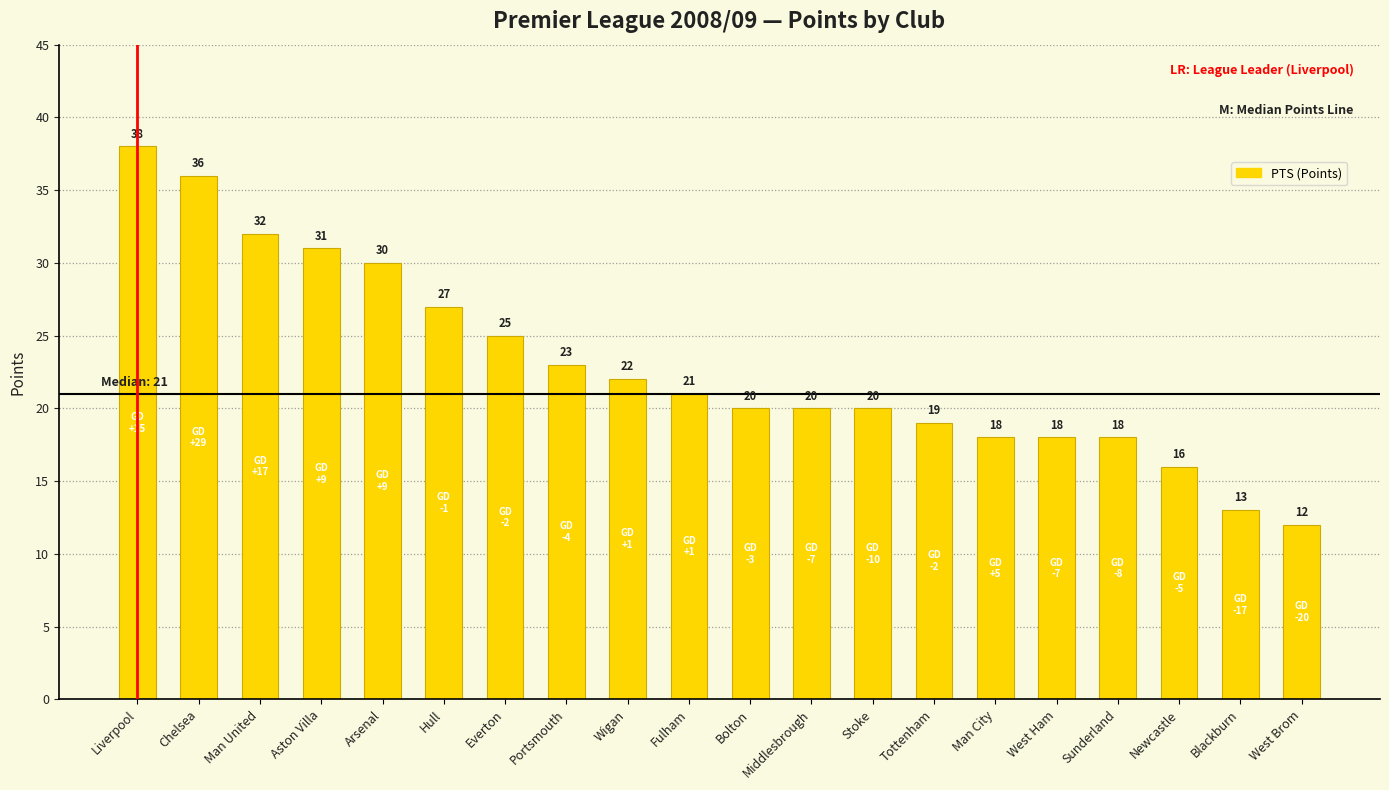

Which has a higher value, Liverpool or Man United?

Liverpool